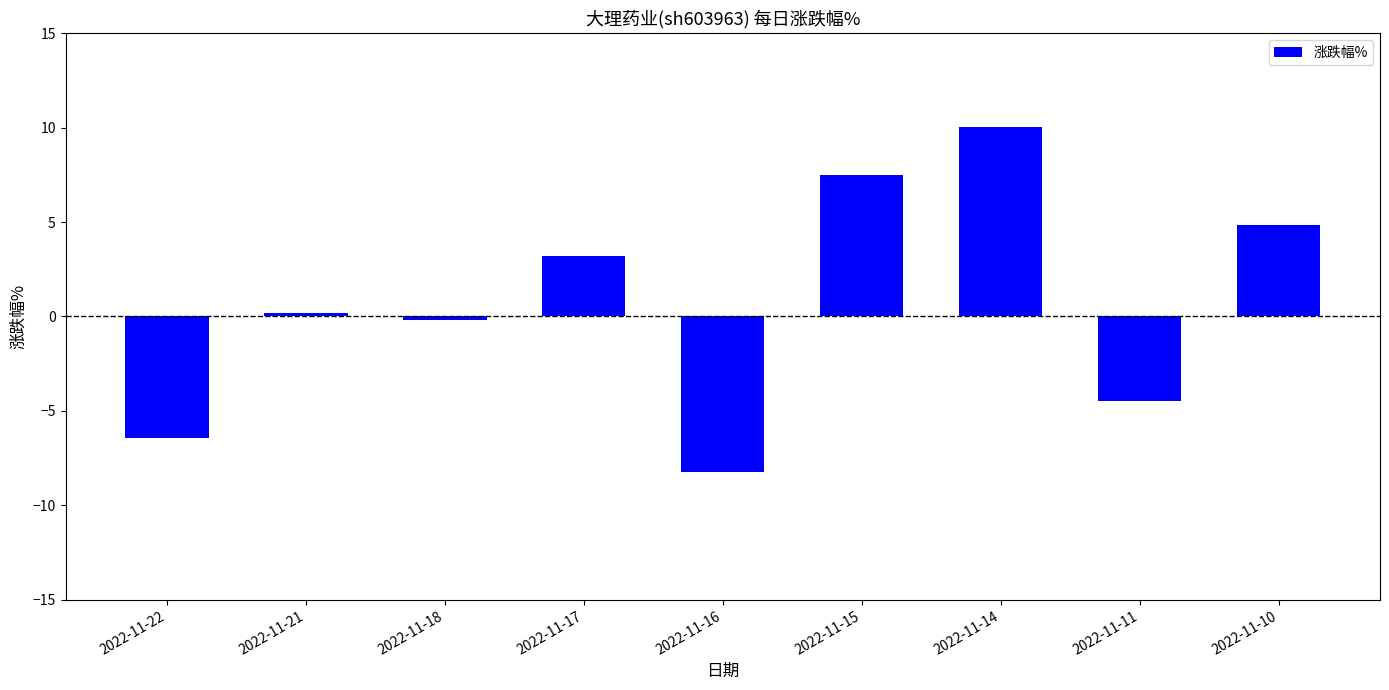

What is the approximate value at 2022-11-16?

-8.2